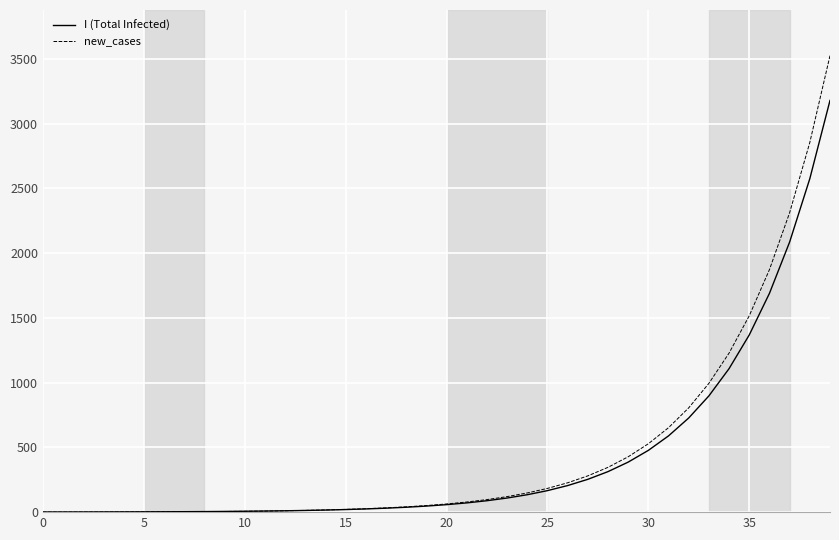

At which label does I (Total Infected) first exceed 57?

20